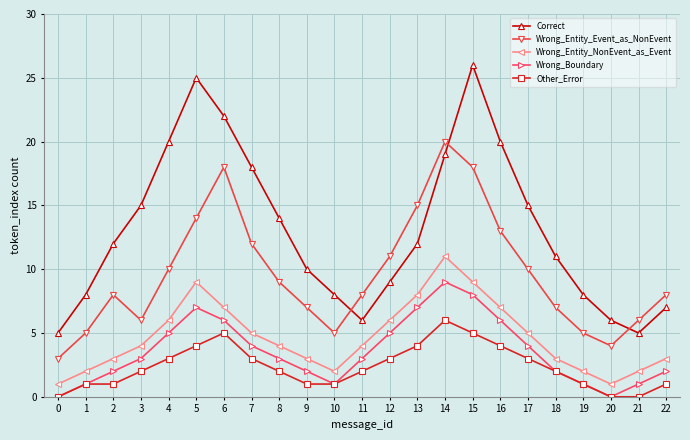

True or false: Wrong_Boundary and Wrong_Entity_NonEvent_as_Event intersect in this chart.

False